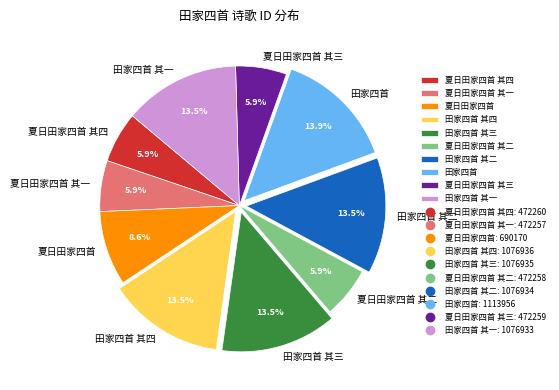

Approximately how many times larger is the value at 田家四首 其一 compared to 夏日田家四首?

1.6